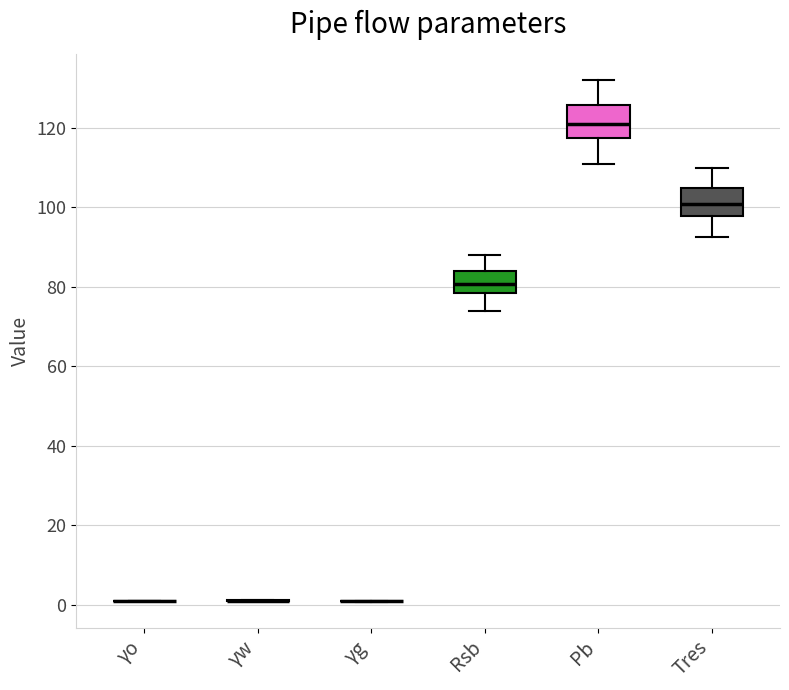

Reading left to right, transcribe this box plot: for each box, give where its median line is, the range the box spans, and where its two whiskers end, as read against the y-axis. The values are not printed on the chart, so give them approximately, as read against the axis.

γo: box collapsed to a line at 0, whiskers 0 to 0
γw: box collapsed to a line at 2, whiskers 0 to 2
γg: box collapsed to a line at 0, whiskers 0 to 0
Rsb: median 80, box 78 to 84, whiskers 74 to 88
Pb: median 120, box 118 to 126, whiskers 112 to 132
Tres: median 100, box 98 to 104, whiskers 92 to 110